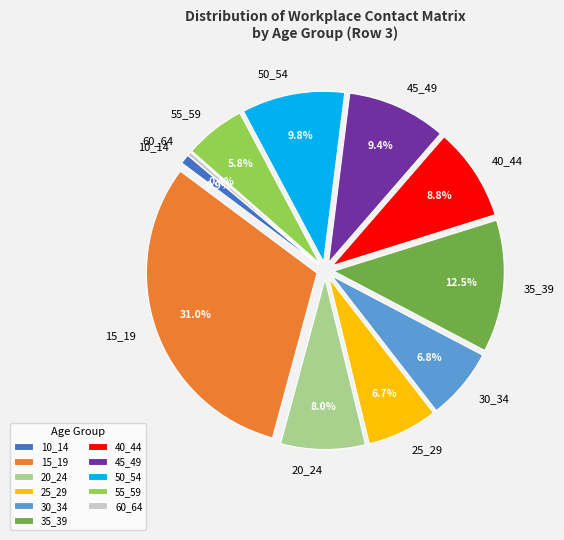

Does 45_49 account for over 50% of the chart?

No